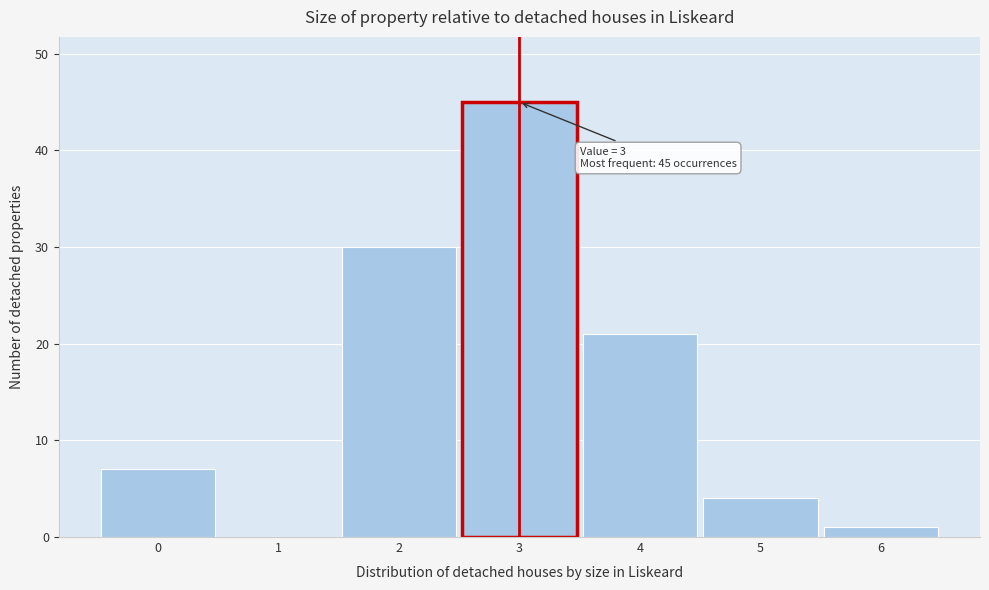

Over which range of the x-axis is the bar tallest?

2.5 to 3.5